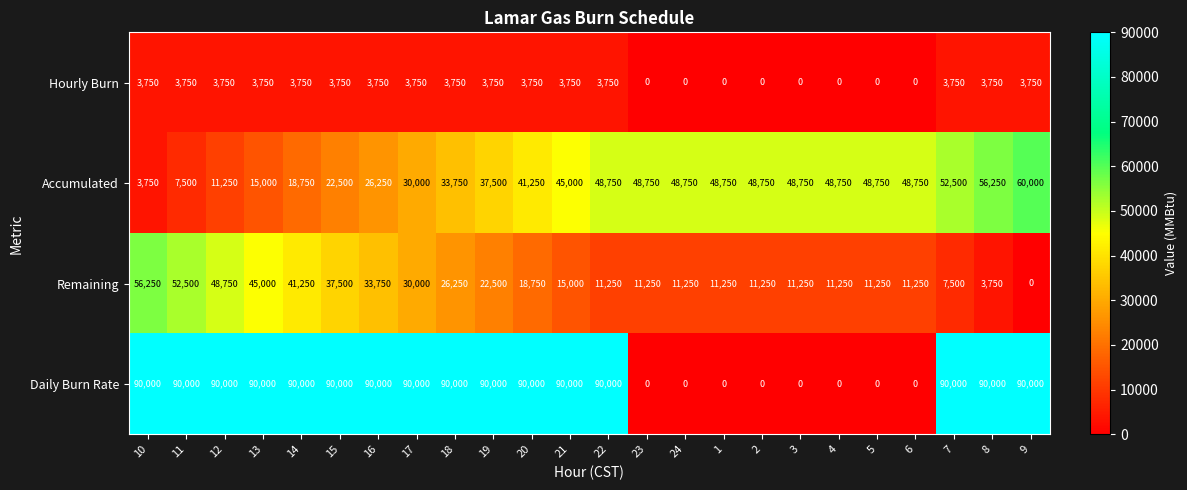

Rank the series by their average value, from lowest to highest.

Hourly Burn, Remaining, Accumulated, Daily Burn Rate